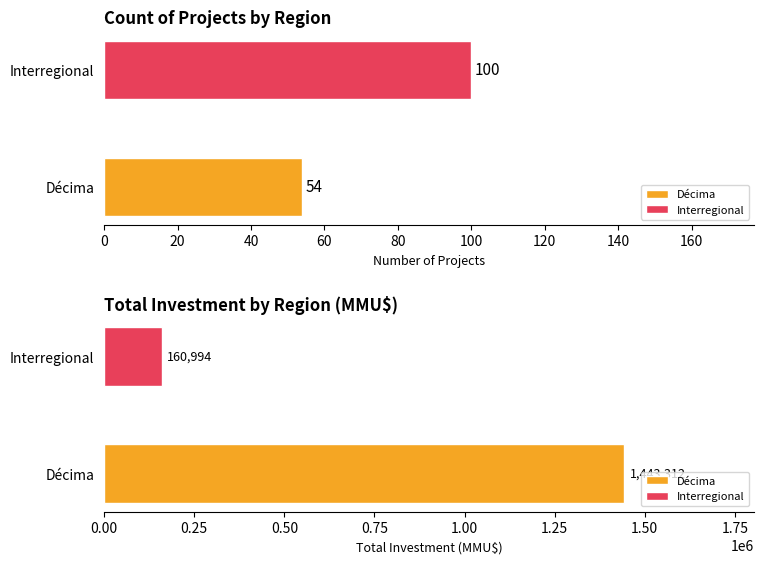

Approximately how many times larger is the value at Décima compared to Interregional?

0.5